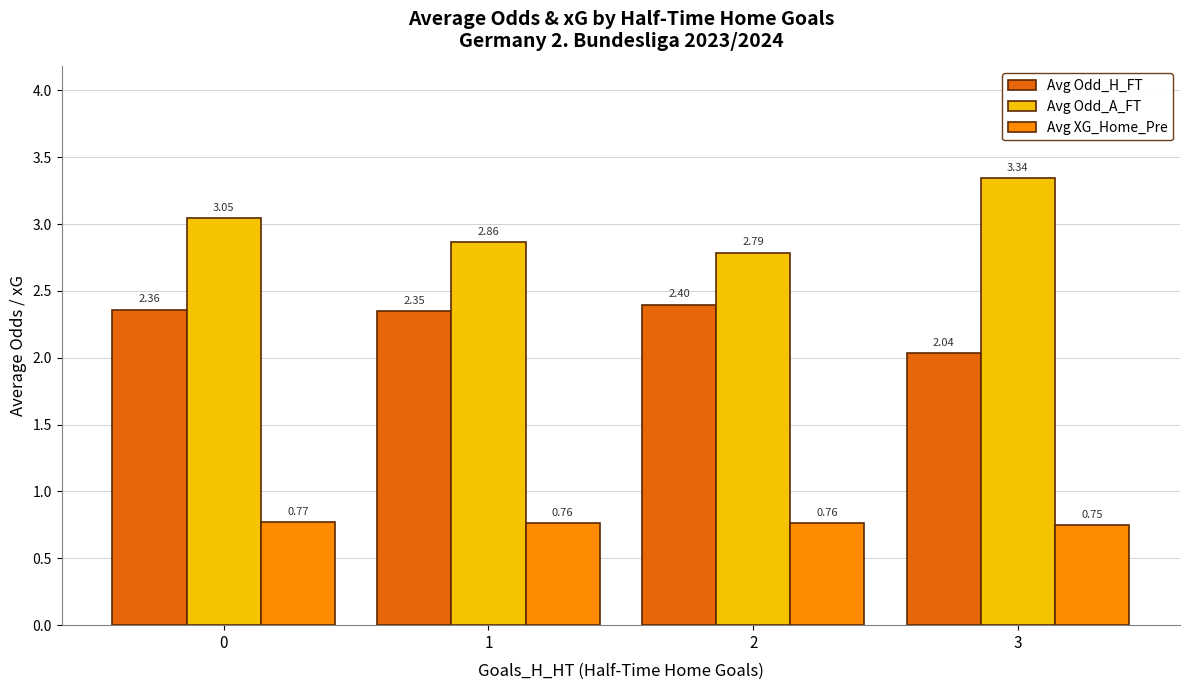

What is the sum of all Avg Odd_A_FT values?

12.0